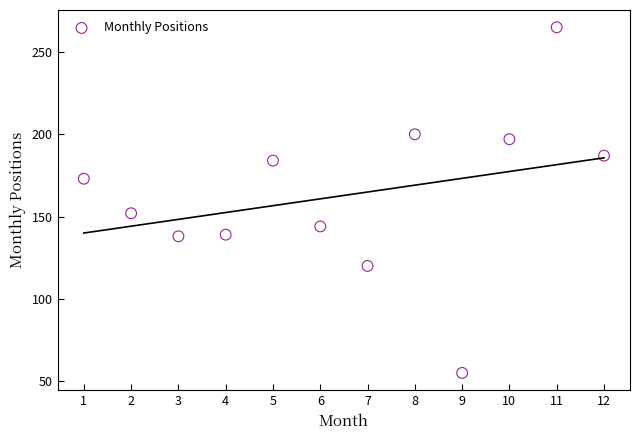

What Y value in the scatter plot is closest to 160?

152